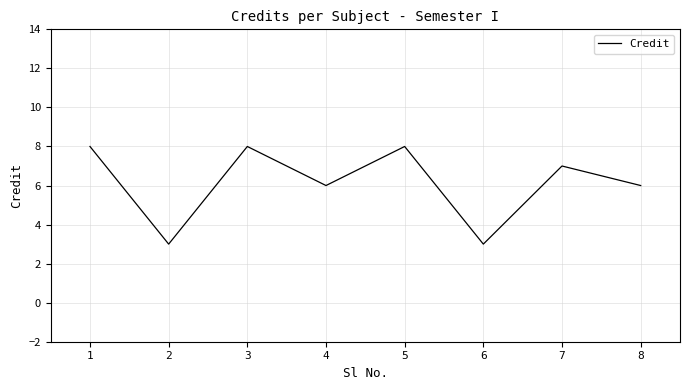

Does the chart display data point markers on the line(s)?

No